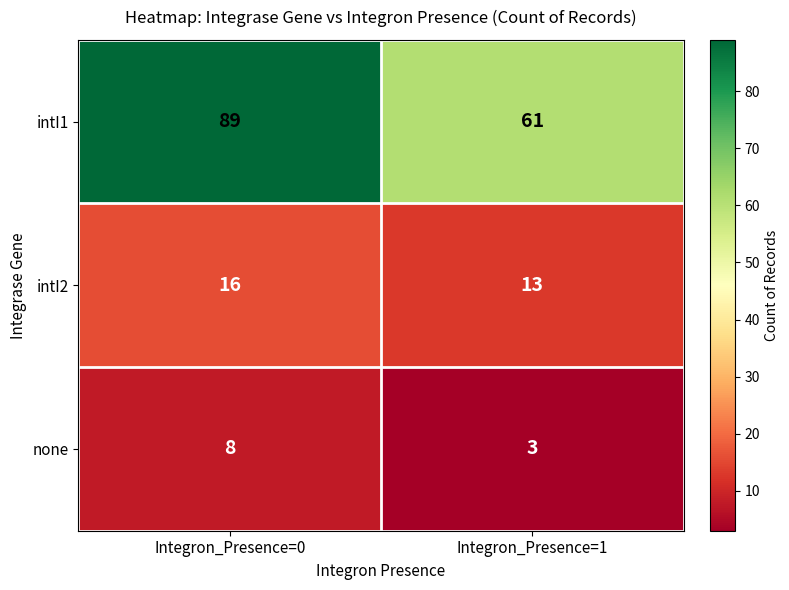

What is the difference between the maximum and minimum values in the intI1 series?

28